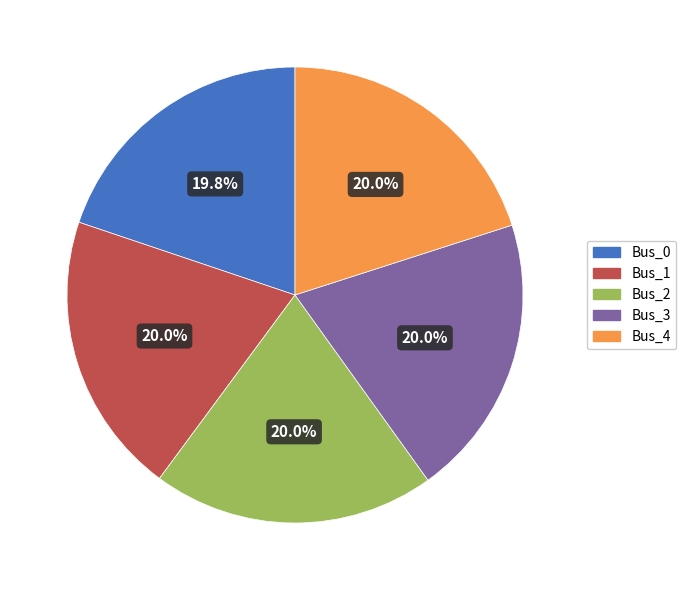

Do Bus_3 and Bus_0 together represent more than half of the pie?

No